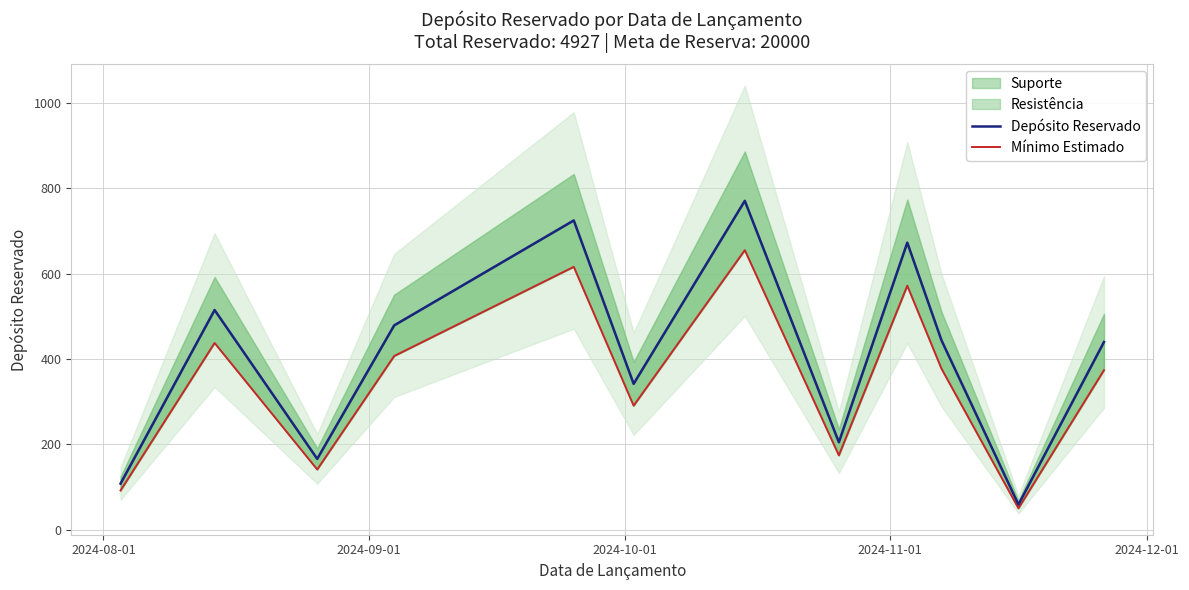

How many interior local peaks does the Mínimo Estimado series have?

4